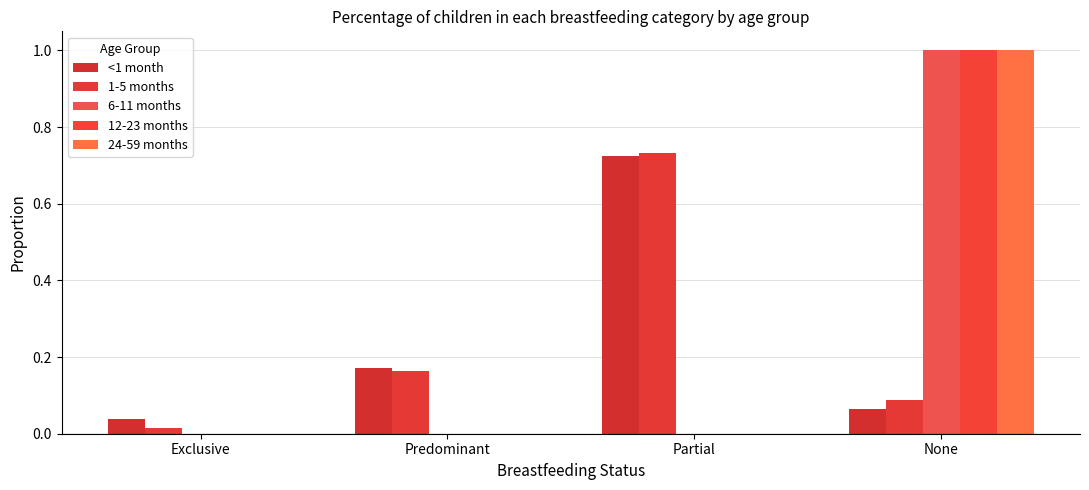

What is the maximum value for 12-23 months?

1.0